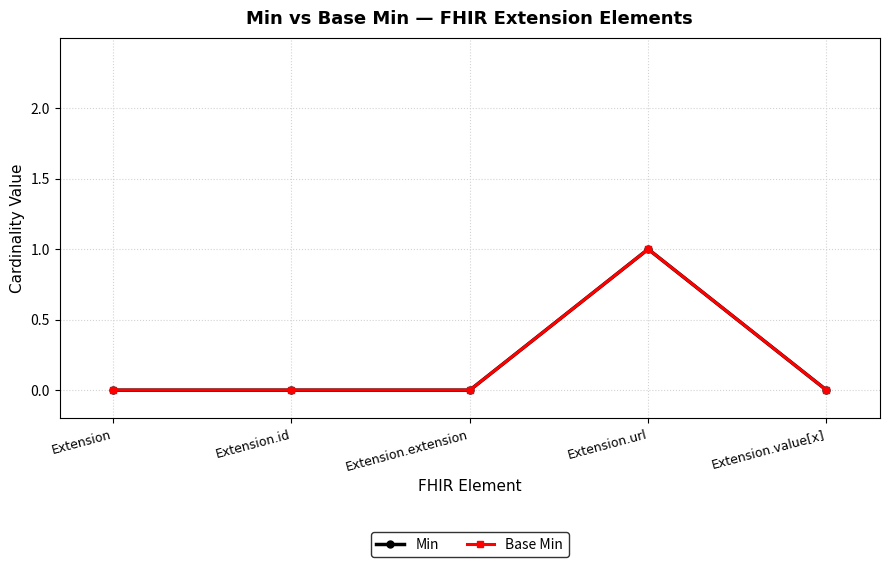

Does the chart have visible grid lines?

Yes